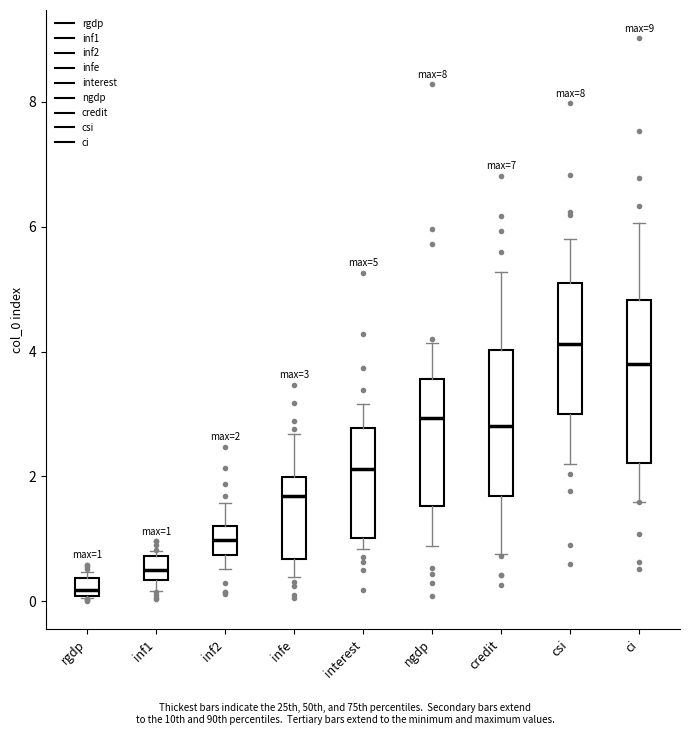

Which box's median line is the lowest?

rgdp